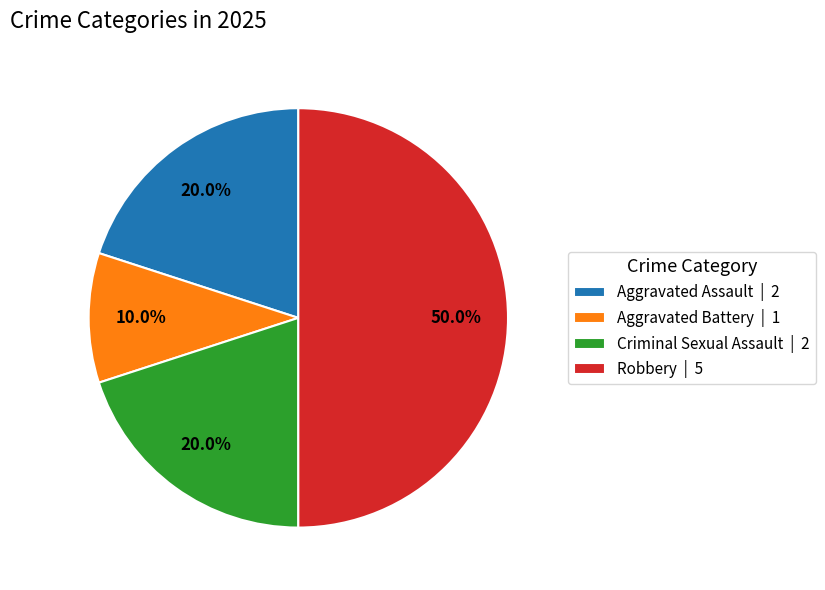

Which category has the smallest portion of the pie?

Aggravated Battery